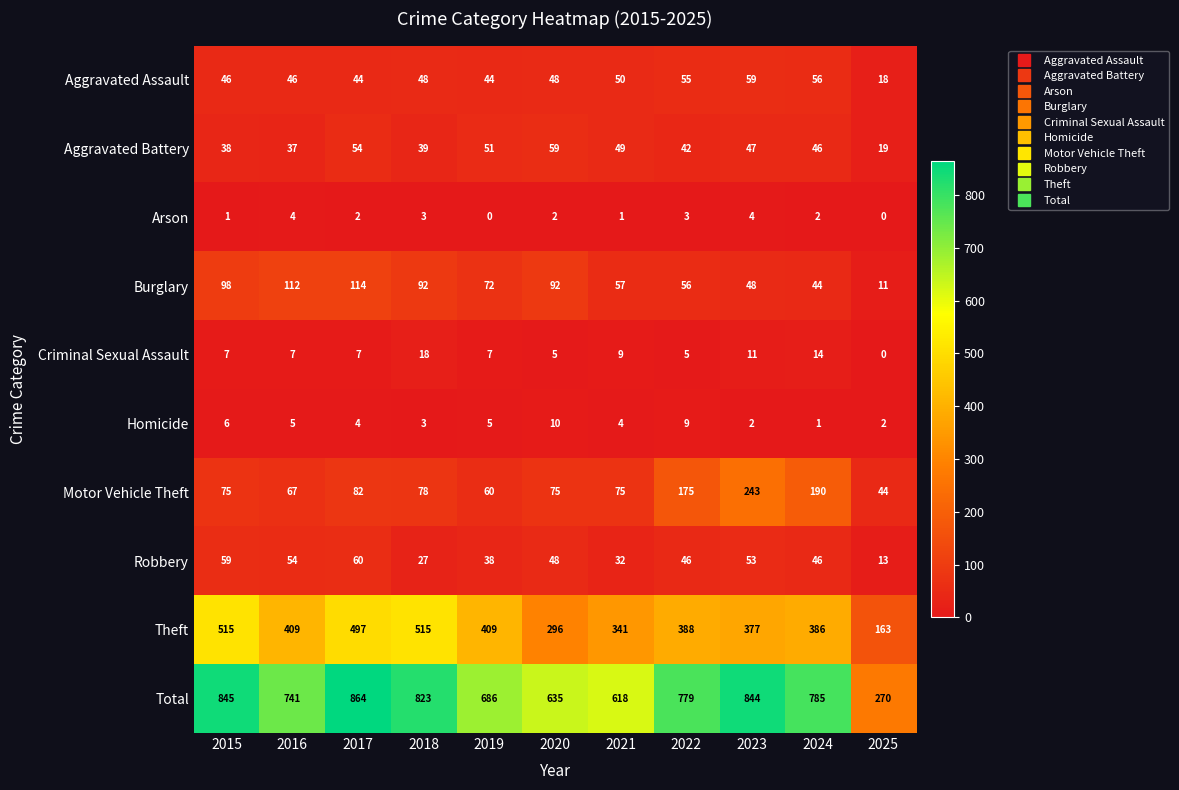

Is it true that Aggravated Assault equals 59 at 2023?

True